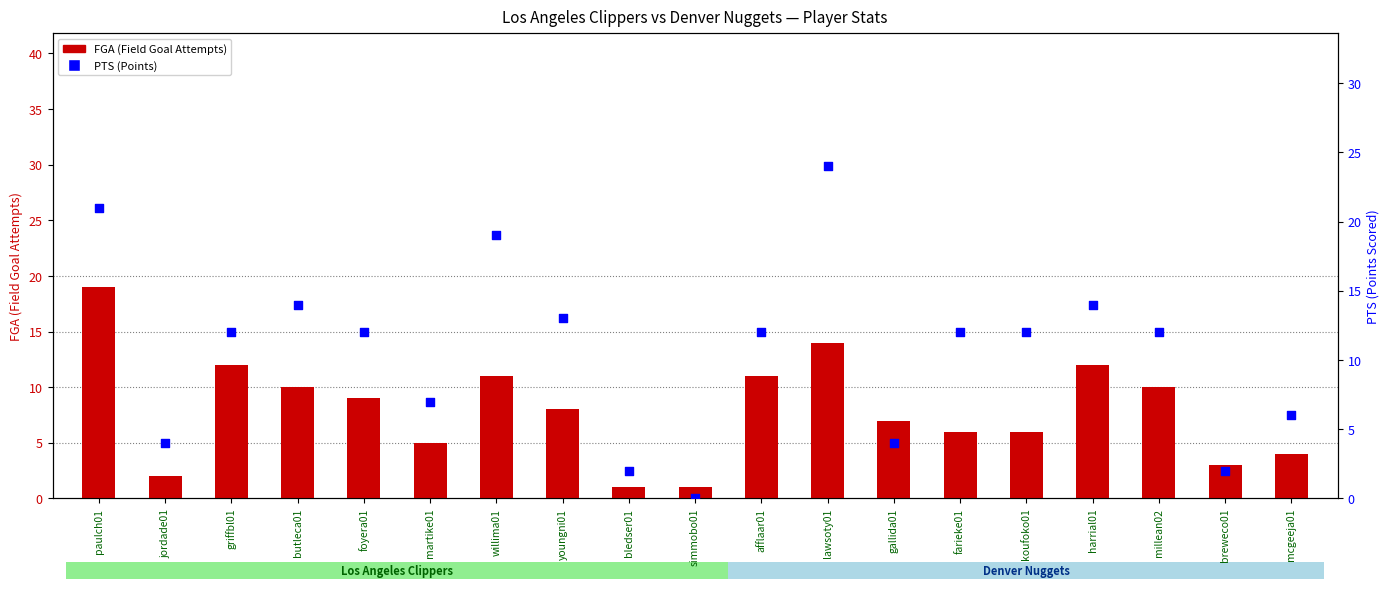

Which series has the widest spread of Y values?

PTS